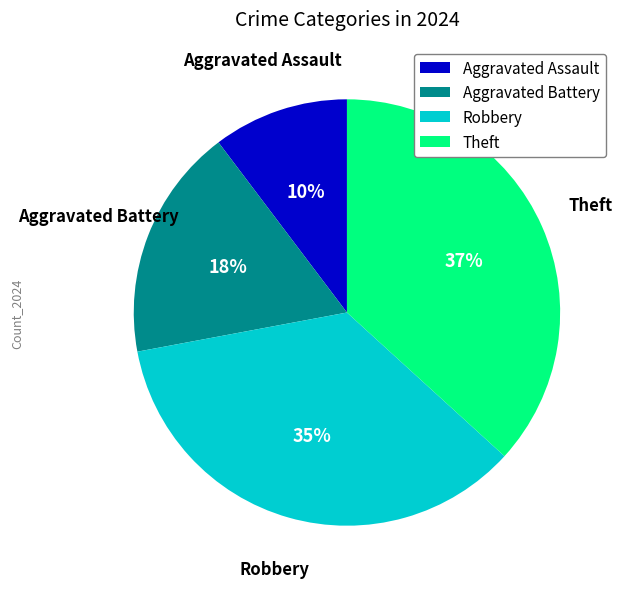

How many segments does this pie chart have?

4